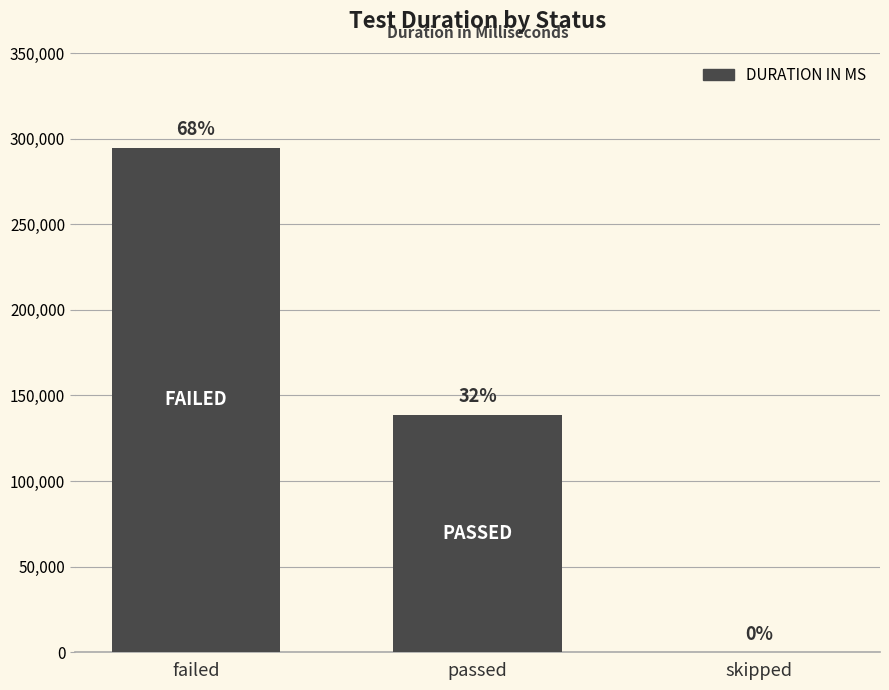

Are the bars horizontal?

No